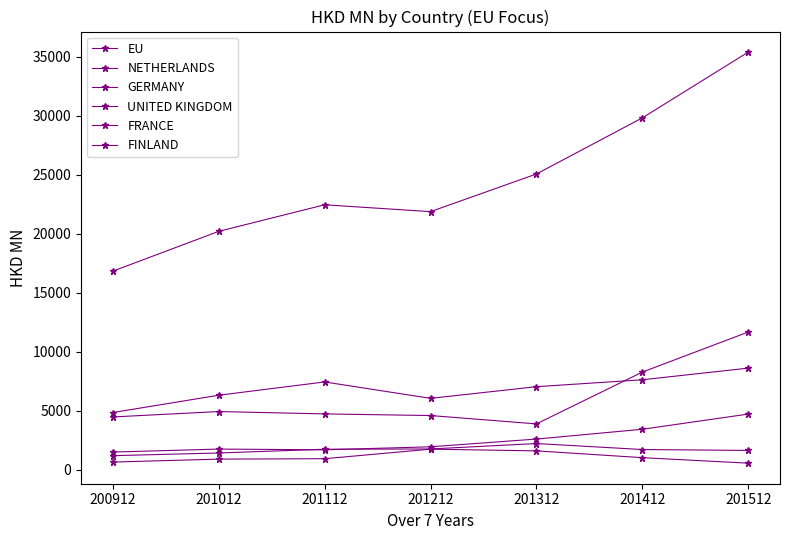

What is the sum of the EU values at 201212 and 201312?

46974.8